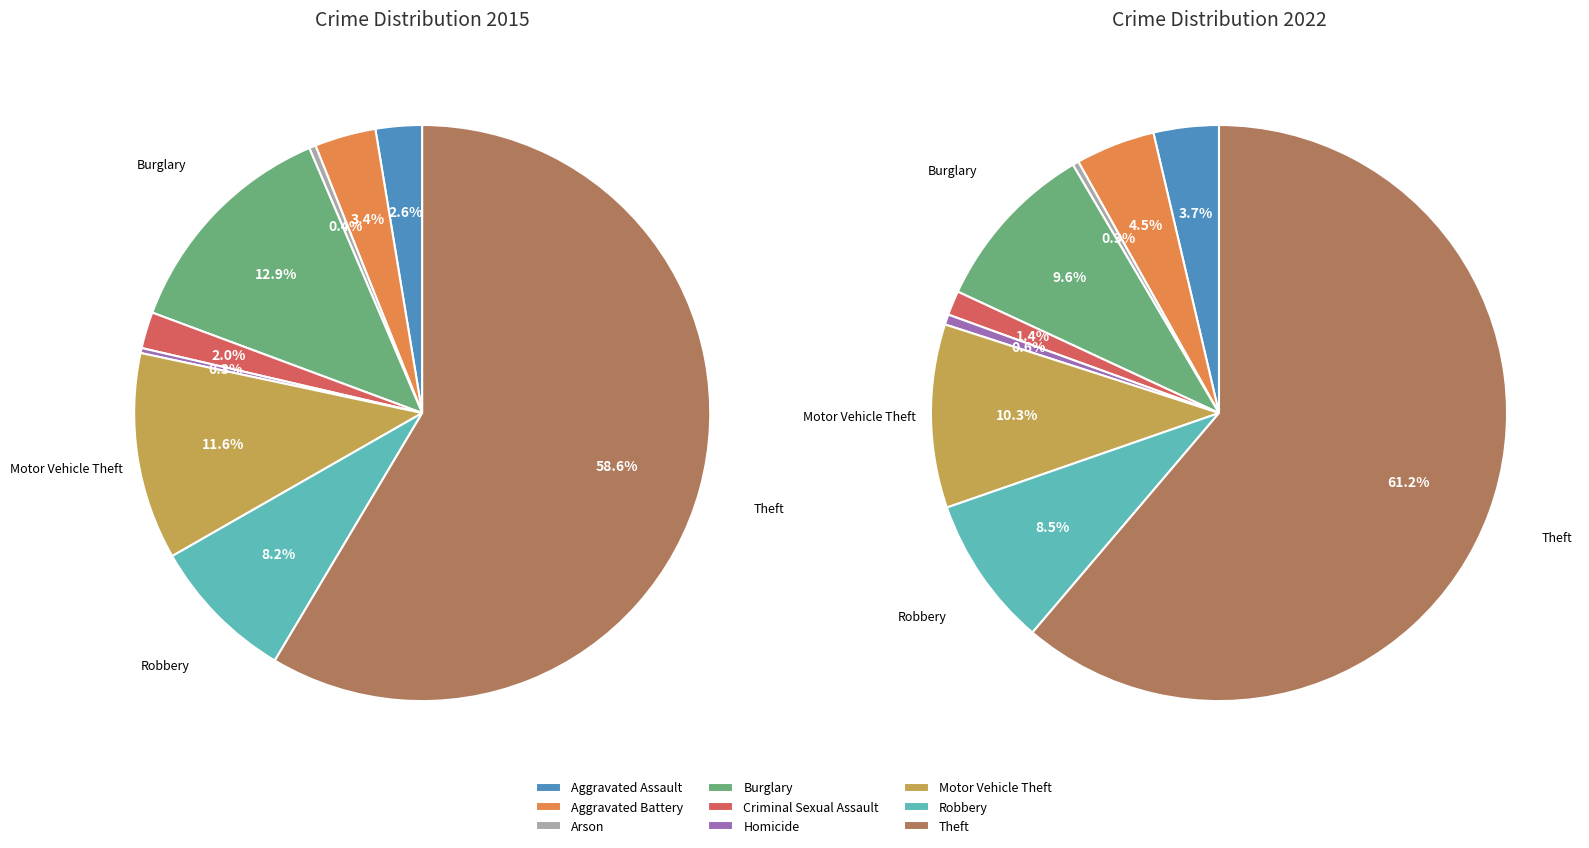

Is the sum of Criminal Sexual Assault and Burglary greater than half?

No